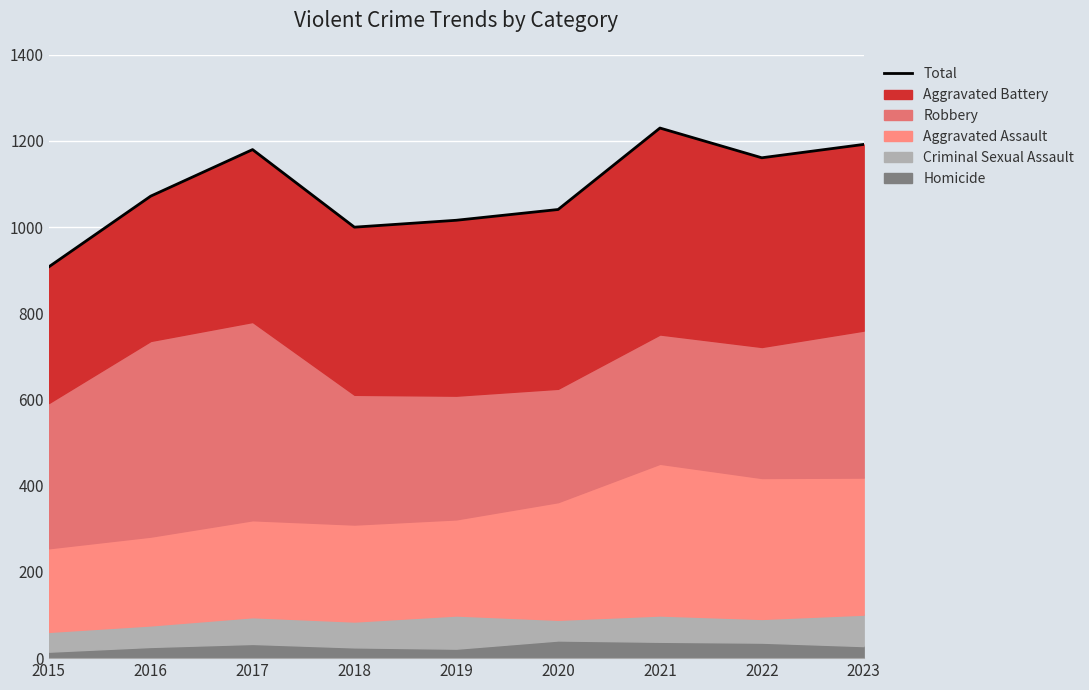

How many data points does each series have?

9